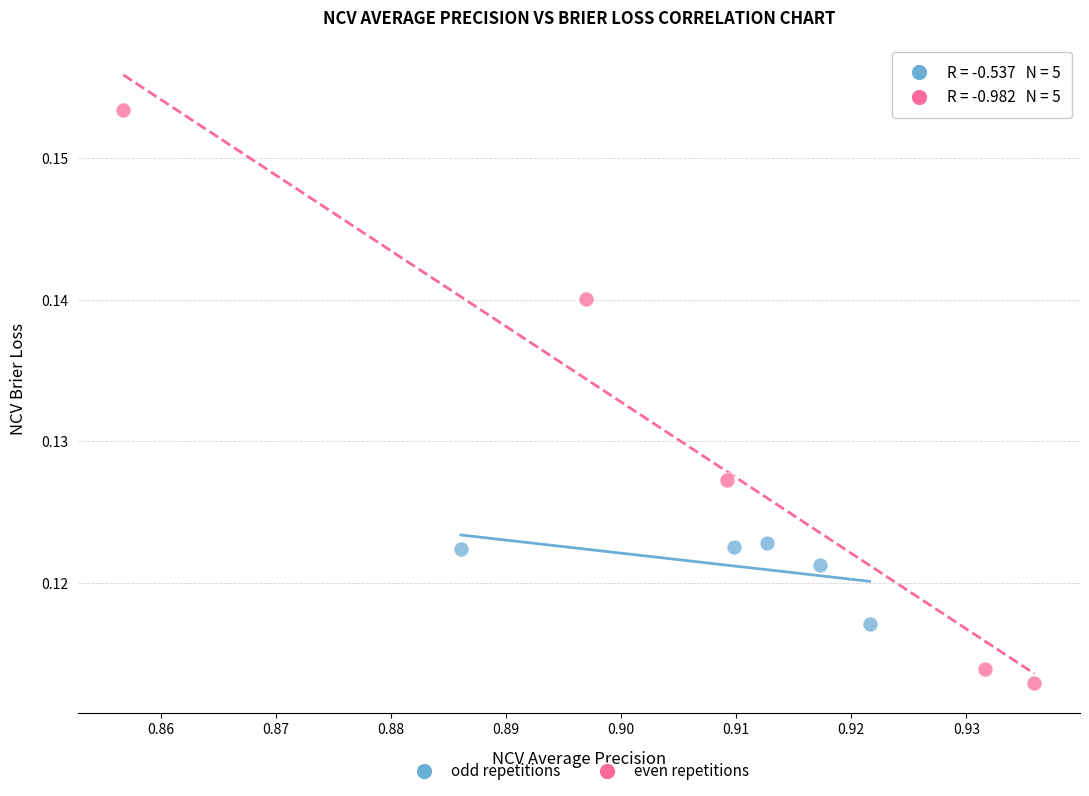

What are all the series names shown in the legend?

odd repetitions, even repetitions